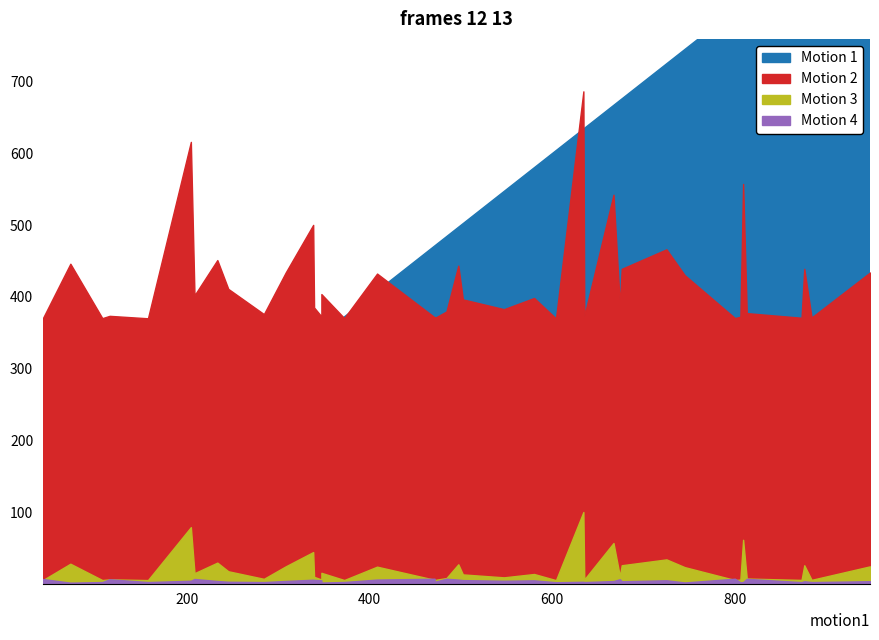

At how many categories does at least one series exceed 422?

23